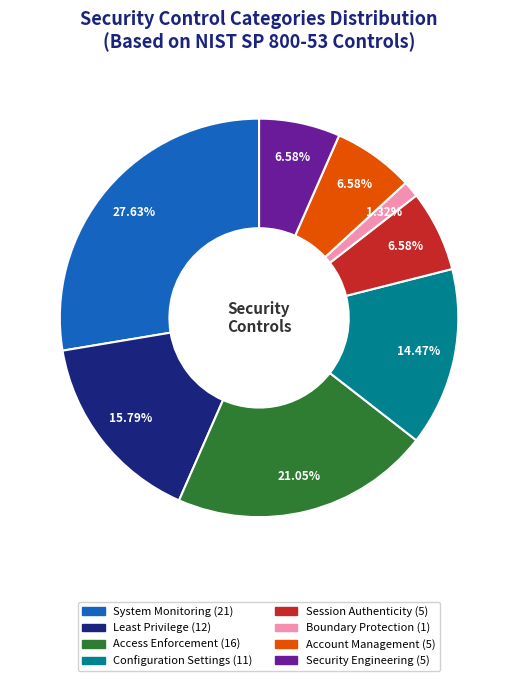

Does any single category account for the majority?

No